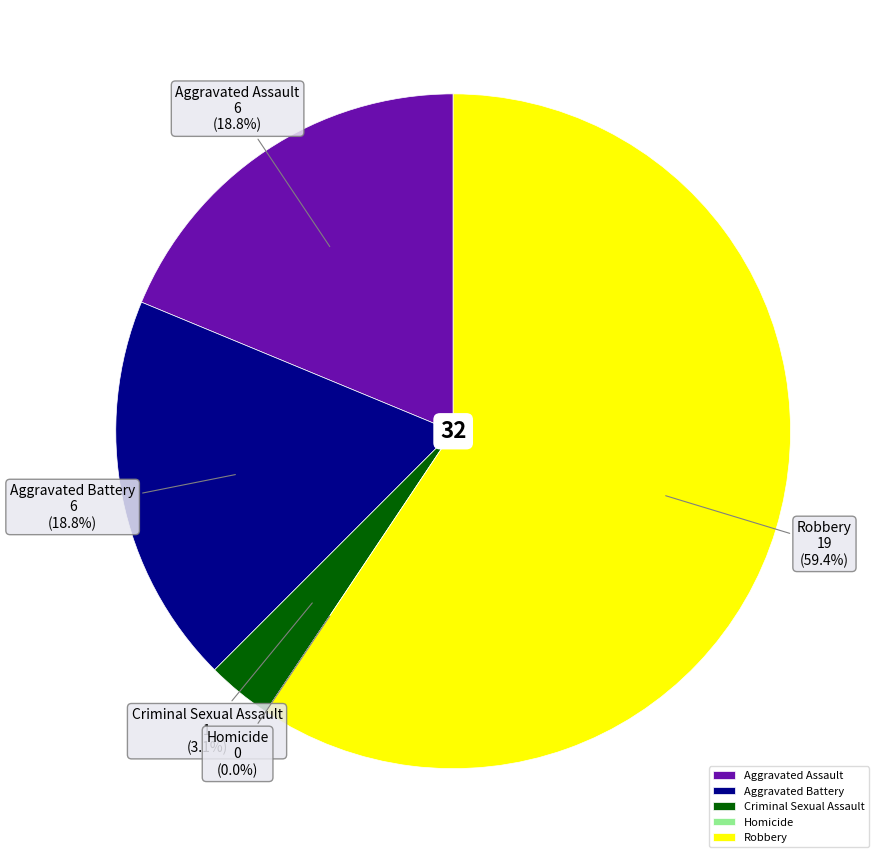

What is the smallest slice in the pie chart?

Homicide